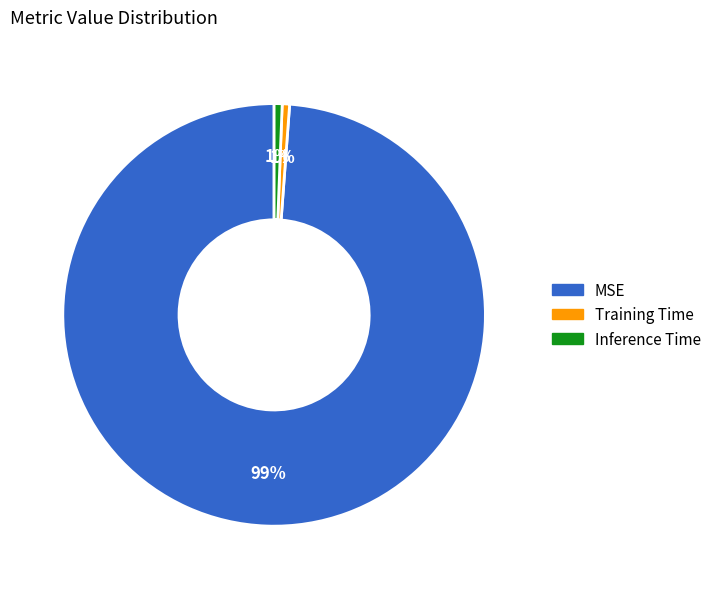

What percentage is the Training Time slice, to the nearest percent?

1%